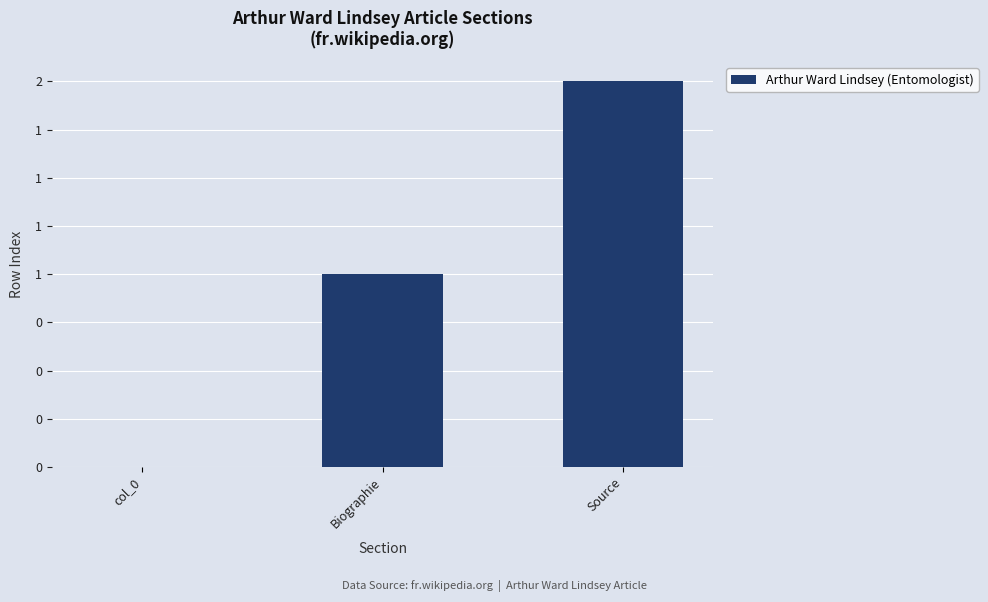

What position from the right is col_0?

3